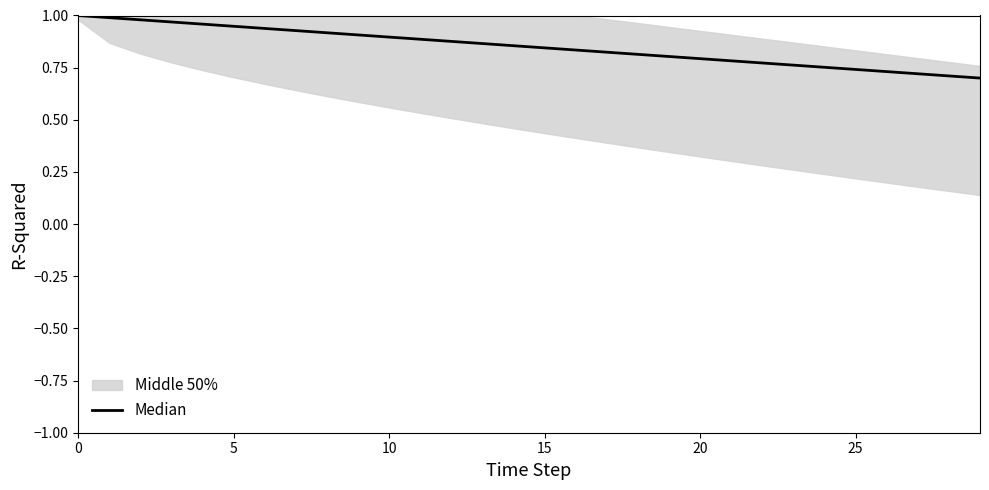

The chart shows a value of 0.6 at 6. True or false?

False